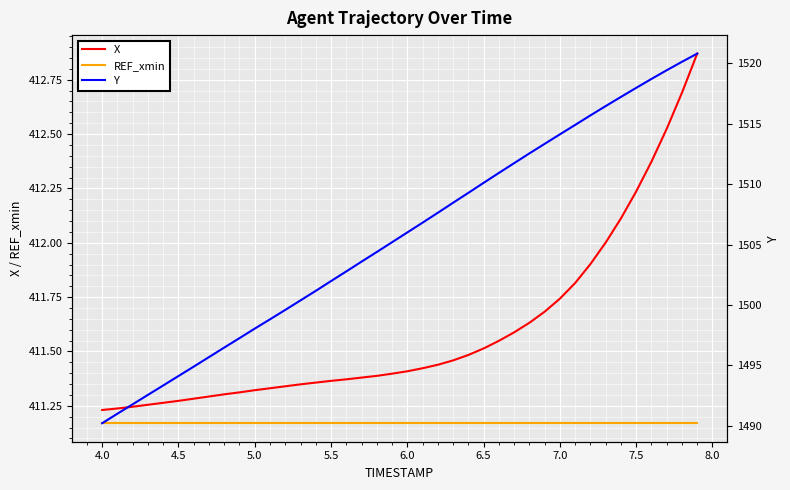

True or false: REF_xmin and X cross at least once.

False